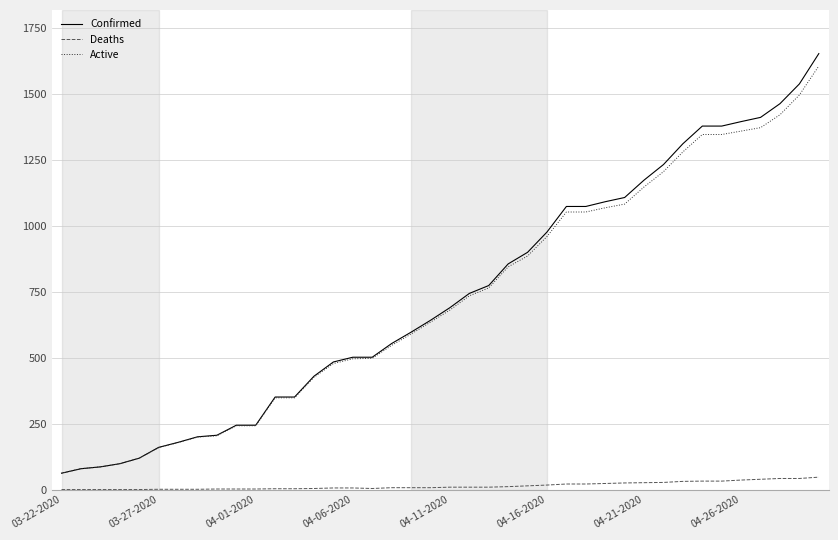

What is the maximum value shown in the chart?

1654